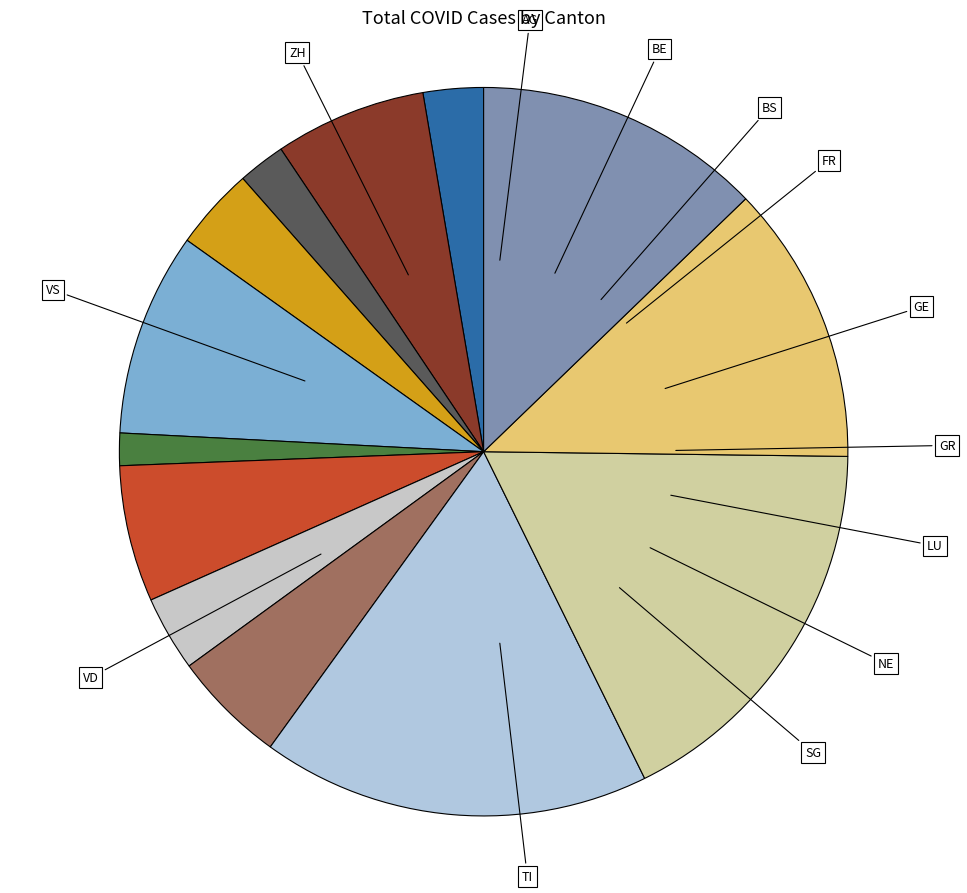

Count the number of slices in the pie.

13